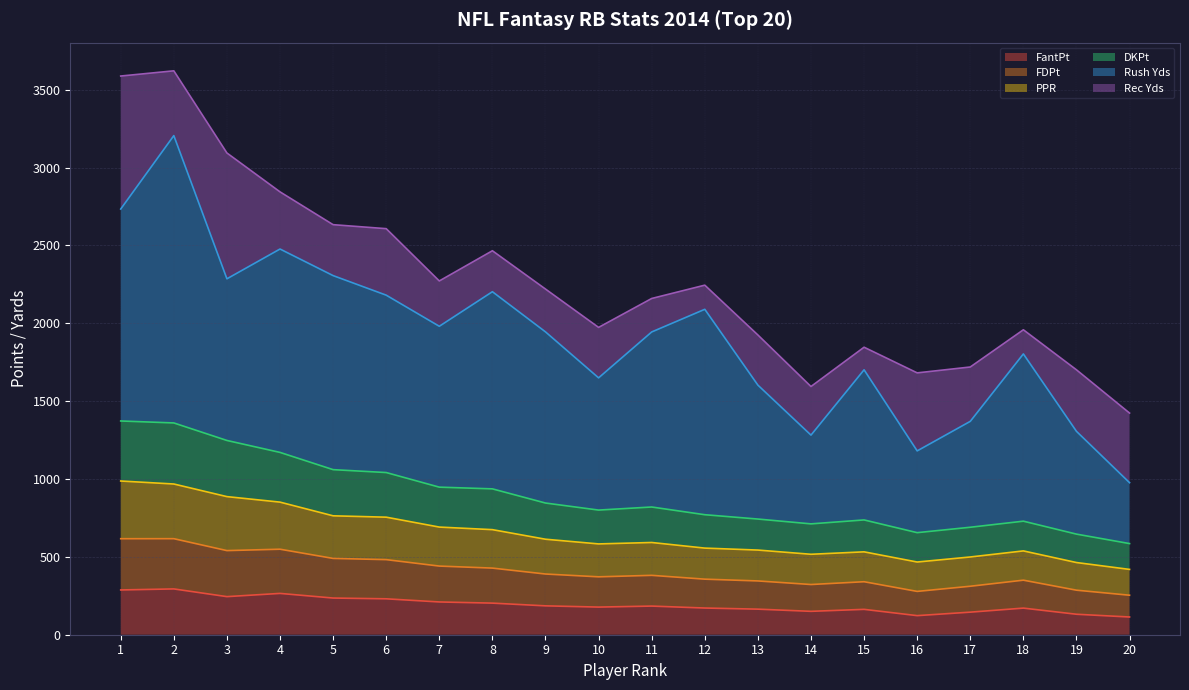

What is the value of the FantPt point at the 14th from the left?

150.2